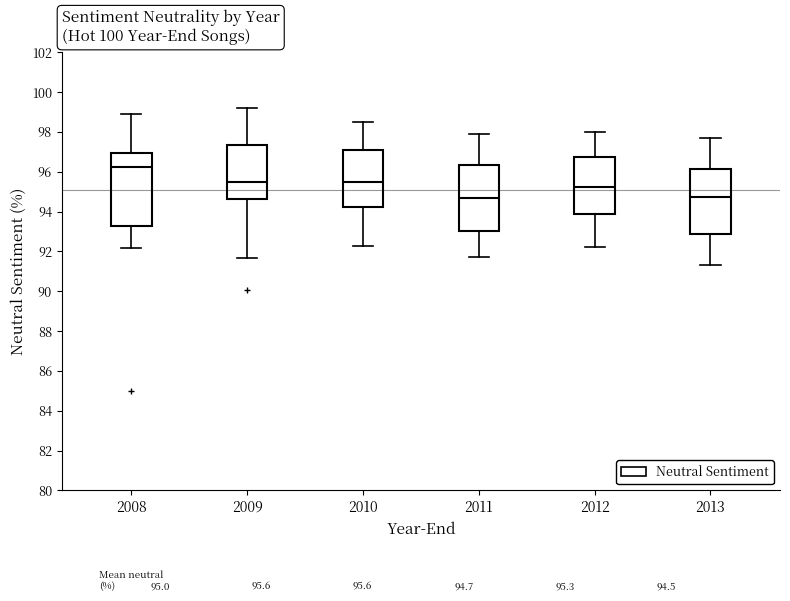

Reading left to right, transcribe this box plot: for each box, give where its median line is, the range the box spans, and where its two whiskers end, as read against the y-axis. The values are not printed on the chart, so give them approximately, as read against the axis.

2008: median 96.2, box 93.2 to 97.0, whiskers 92.2 to 99.0
2009: median 95.4, box 94.6 to 97.4, whiskers 91.6 to 99.2
2010: median 95.6, box 94.2 to 97.0, whiskers 92.4 to 98.6
2011: median 94.8, box 93.0 to 96.4, whiskers 91.8 to 98.0
2012: median 95.2, box 93.8 to 96.8, whiskers 92.2 to 98.0
2013: median 94.8, box 93.0 to 96.2, whiskers 91.4 to 97.8